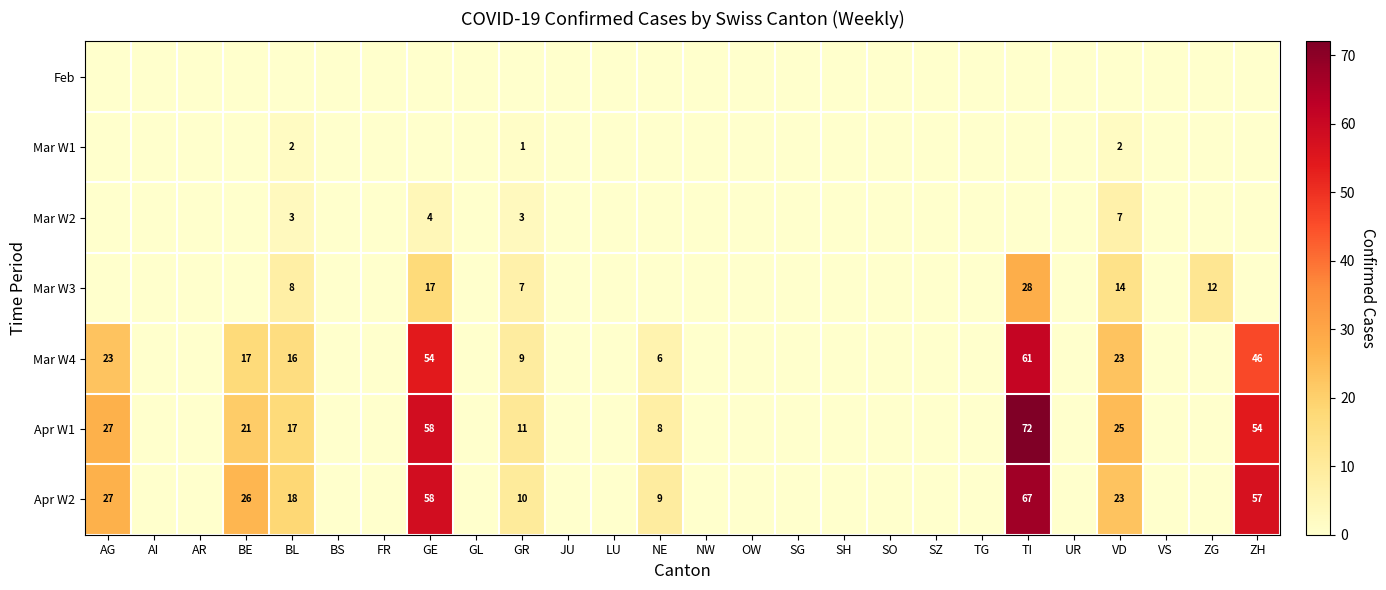

Is the value of Mar W1 at VD greater than the value of Mar W4 at NE?

No